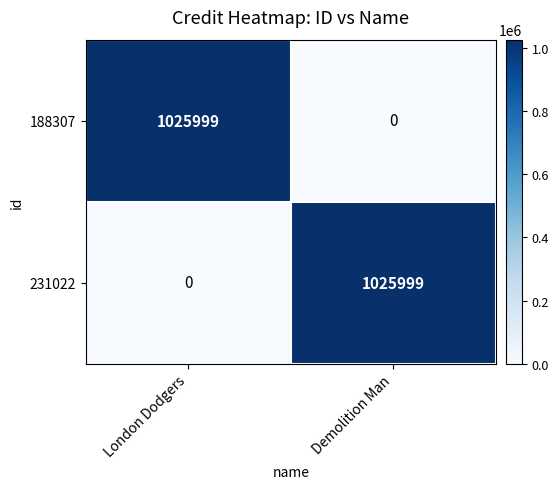

What is the difference between the maximum and minimum values in the 188307 series?

1025999